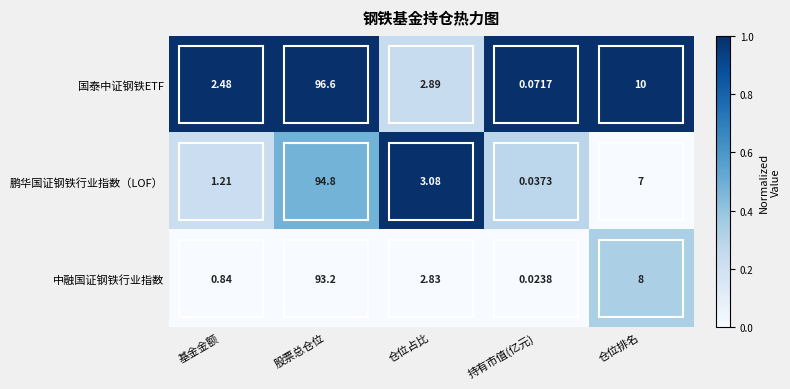

At which label does 中融国证钢铁行业指数 first exceed 2?

股票总仓位